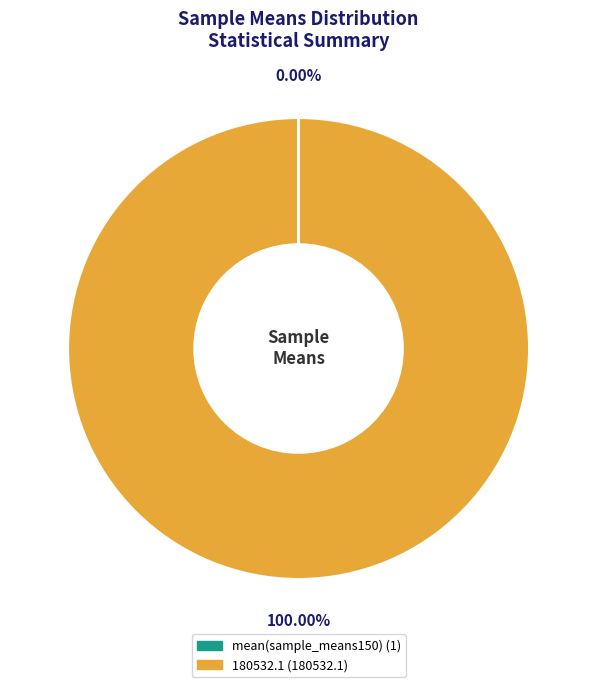

Is there a majority slice in this chart?

Yes